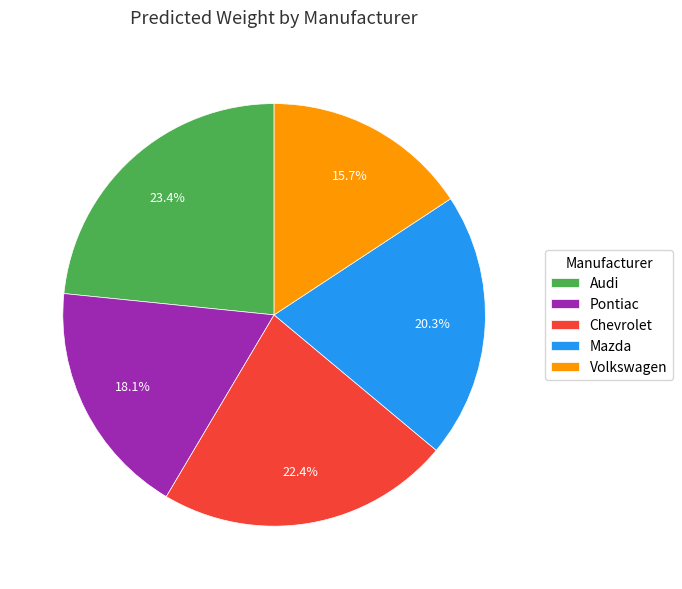

How many slices are in this pie chart?

5